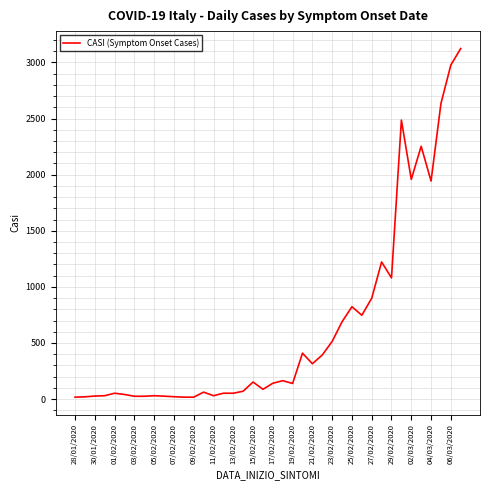

Is this an area chart (filled region under the line)?

No